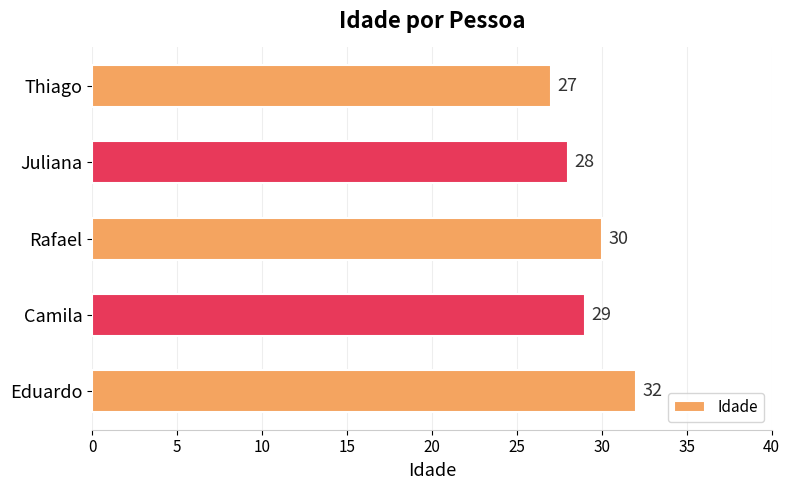

Which has a higher value, Thiago or Eduardo?

Eduardo